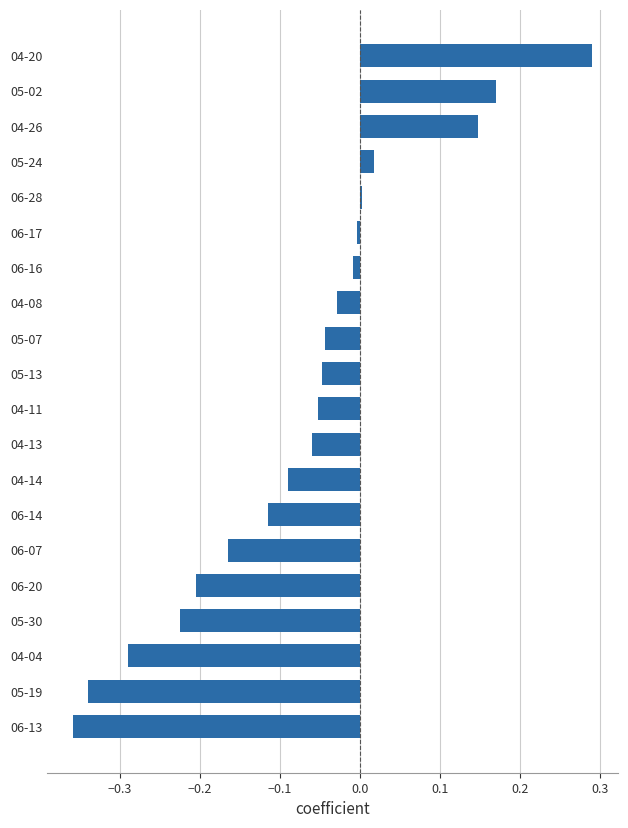

Which category has the highest value across all series?

04-20